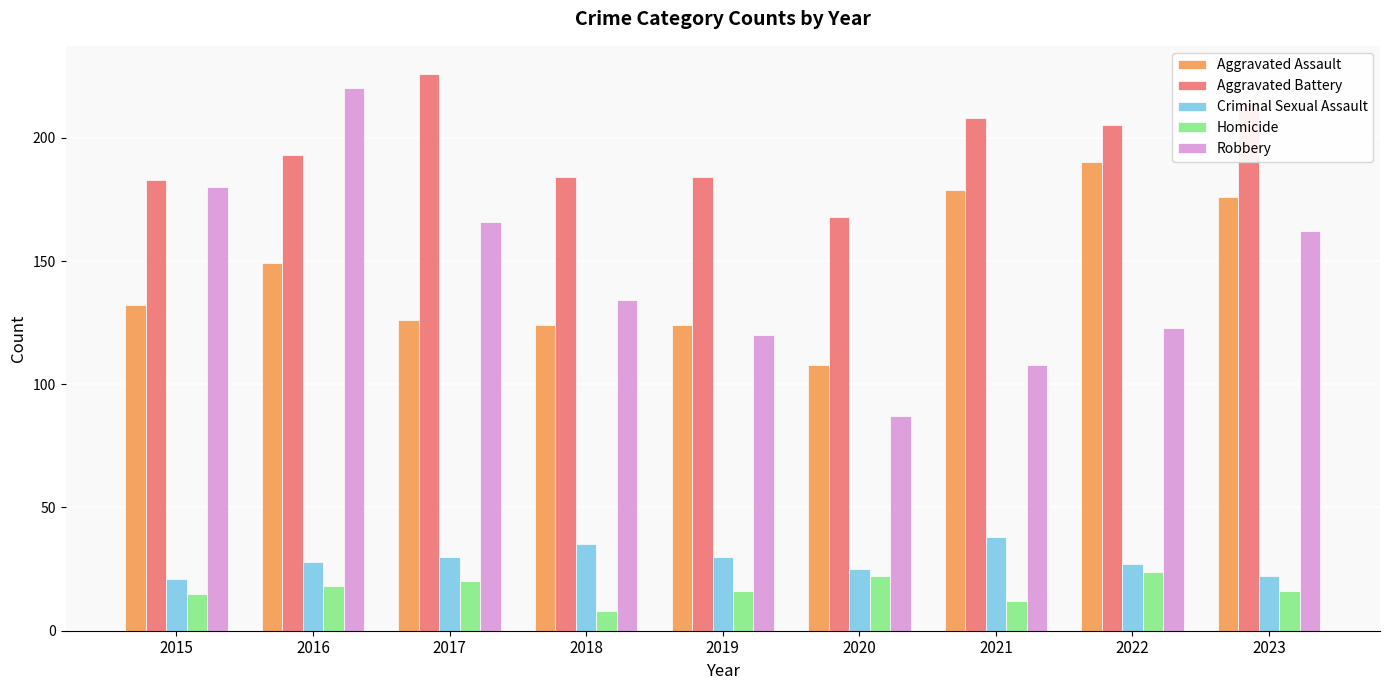

Which series changed the most between 2015 and 2023?

Aggravated Assault